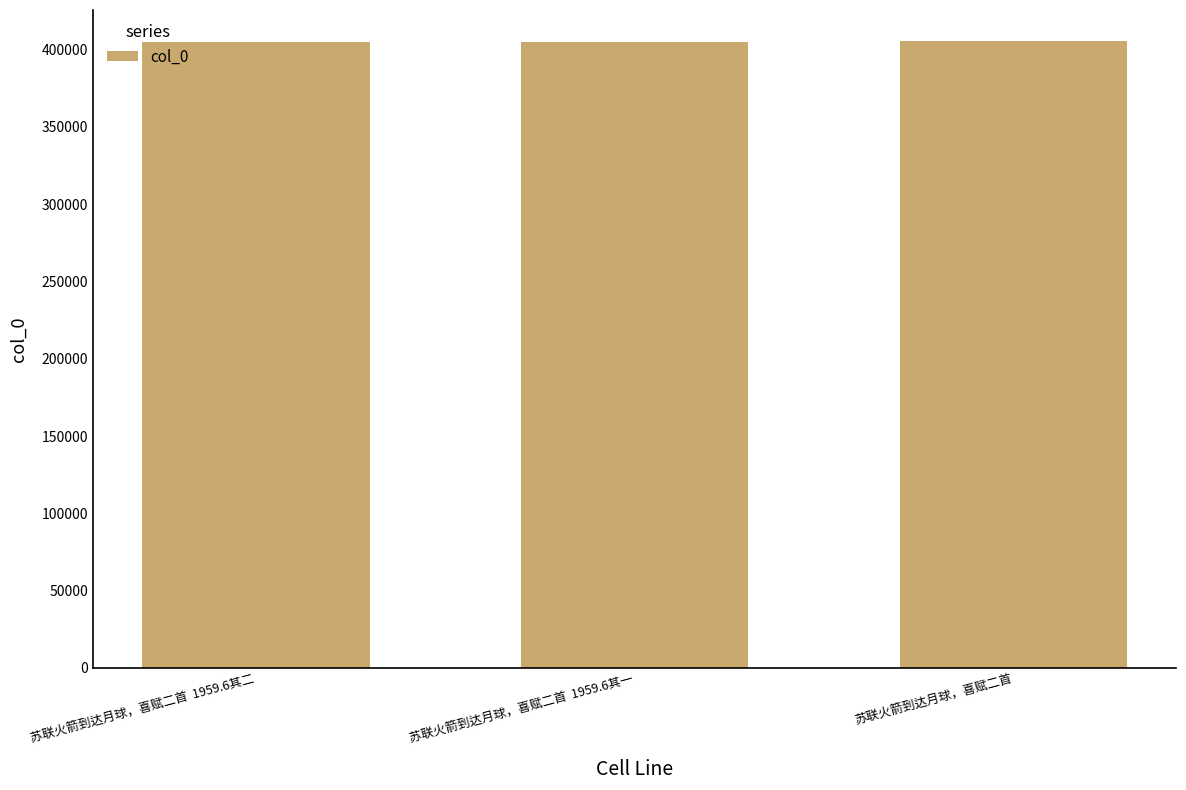

What is the greatest value displayed?

405392